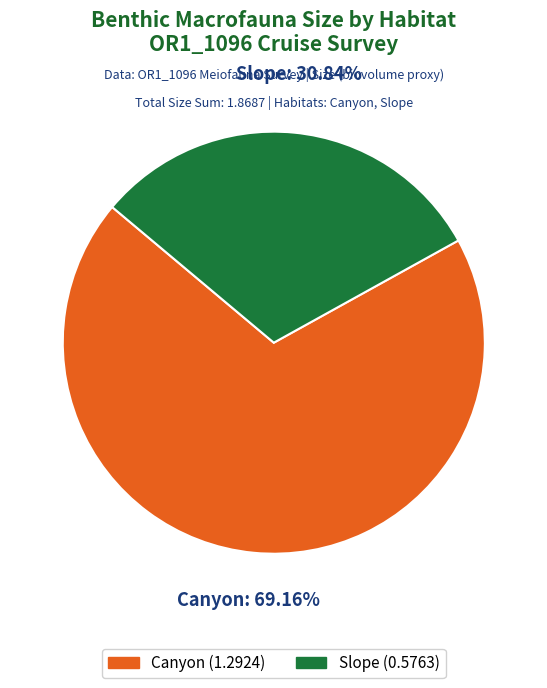

The Canyon slice represents 80% of the pie. True or false?

False